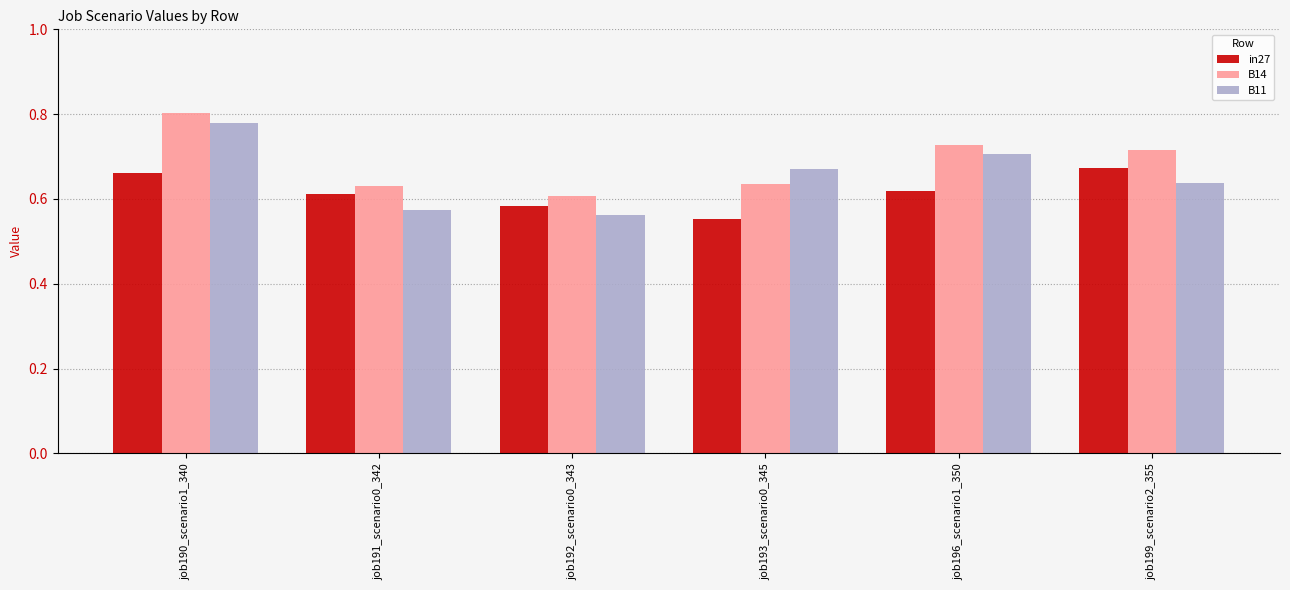

Count the in27 values in the range 0 to 1.

6